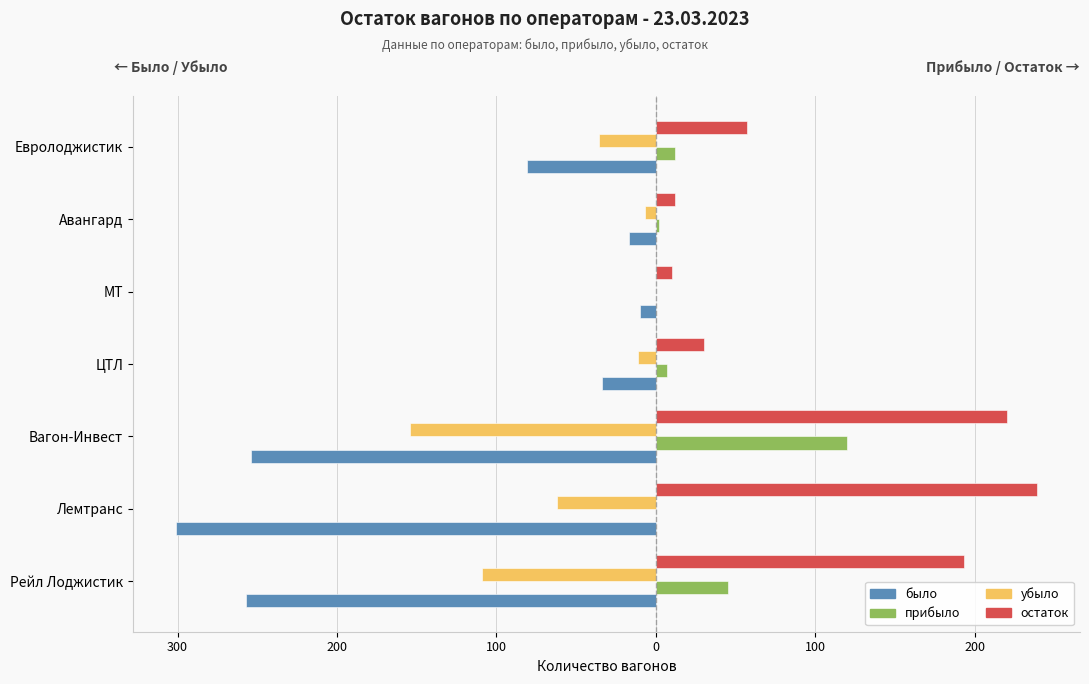

Reading left to right, list all the values displayed in this chart.

было: -257	-301	-254	-34	-10	-17	-81
прибыло: 45	0	120	7	0	2	12
убыло: -109	-62	-154	-11	0	-7	-36
остаток: 193	239	220	30	10	12	57